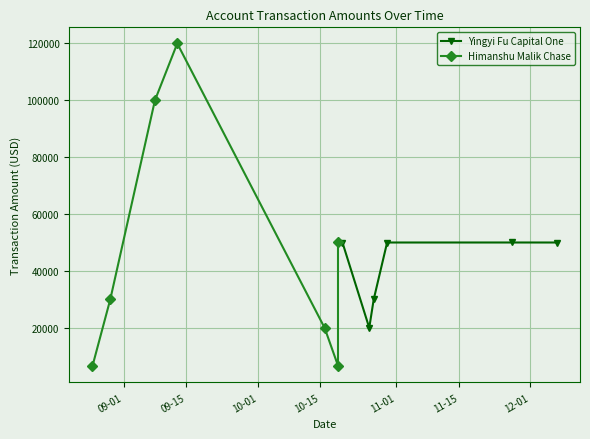

True or false: there are more than 2 points higher than both neighbors.

False